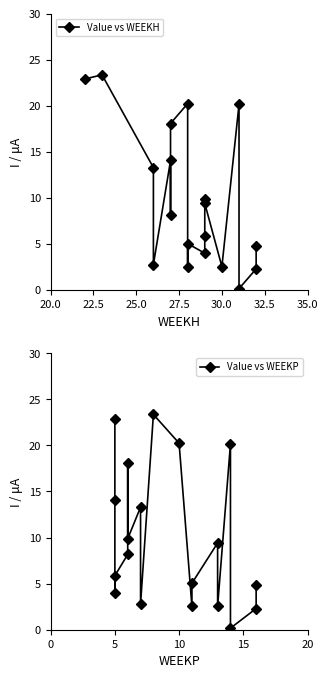

The Value vs WEEKP series shows 2.5 at 11. True or false?

True